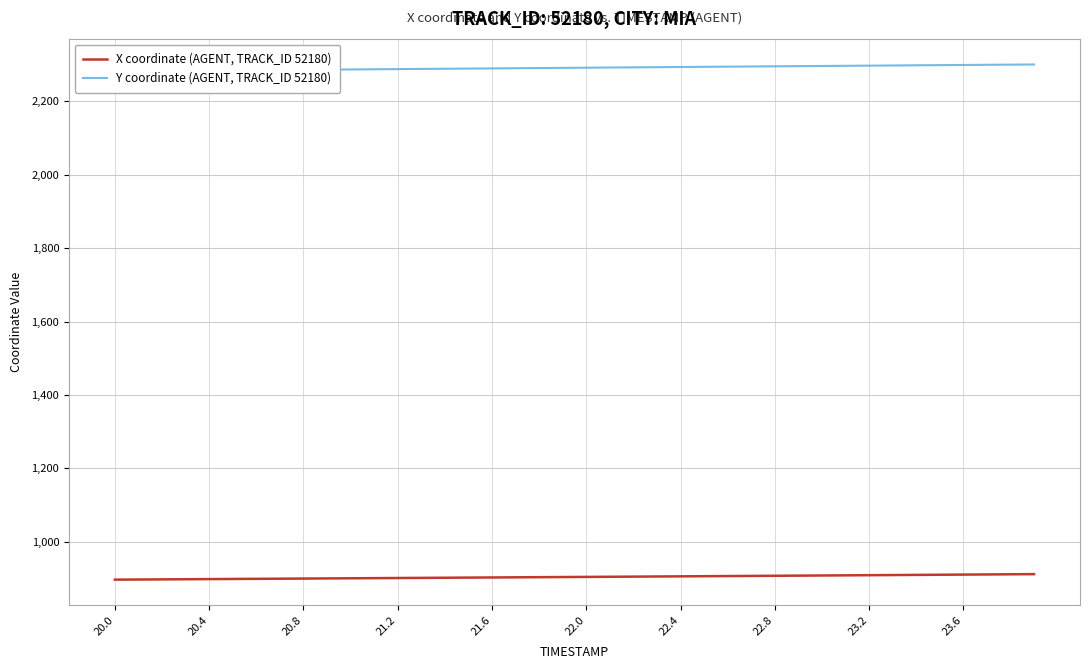

How many values in the Y coordinate (AGENT, TRACK_ID 52180) series exceed 2291?

21